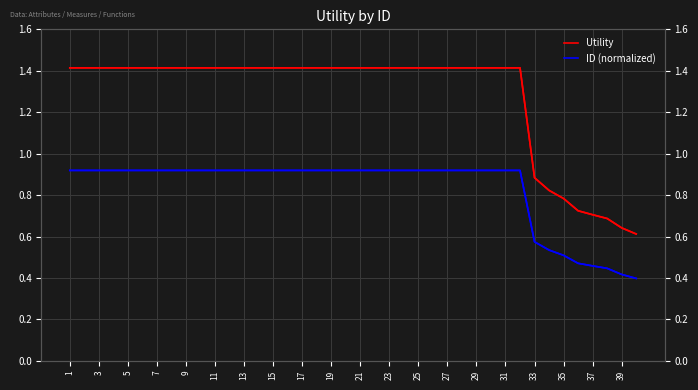

The value of ID (norm) at 35 is 0.5. True or false?

True